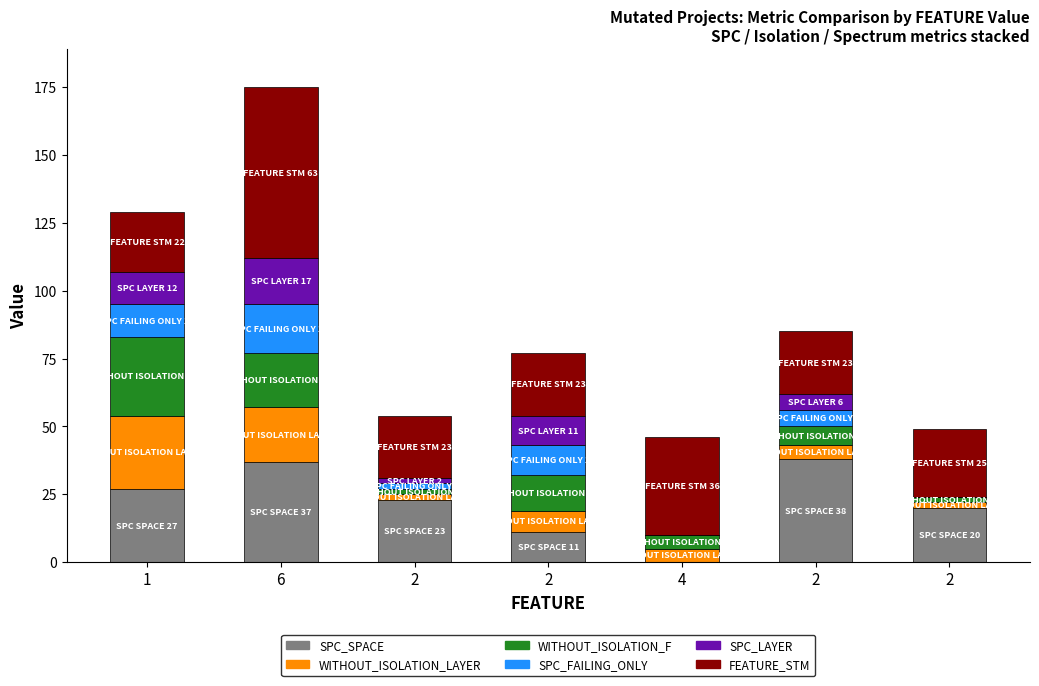

What are all the series names shown in the legend?

SPC_SPACE, WITHOUT_ISOLATION_LAYER, WITHOUT_ISOLATION_F, SPC_FAILING_ONLY, SPC_LAYER, FEATURE_STM